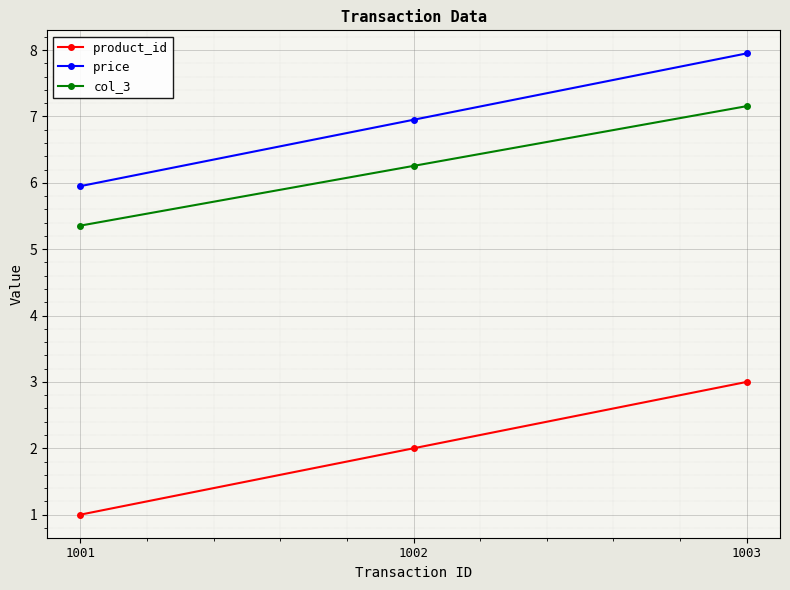

Rank the series by their maximum value, from highest to lowest.

price, col_3, product_id